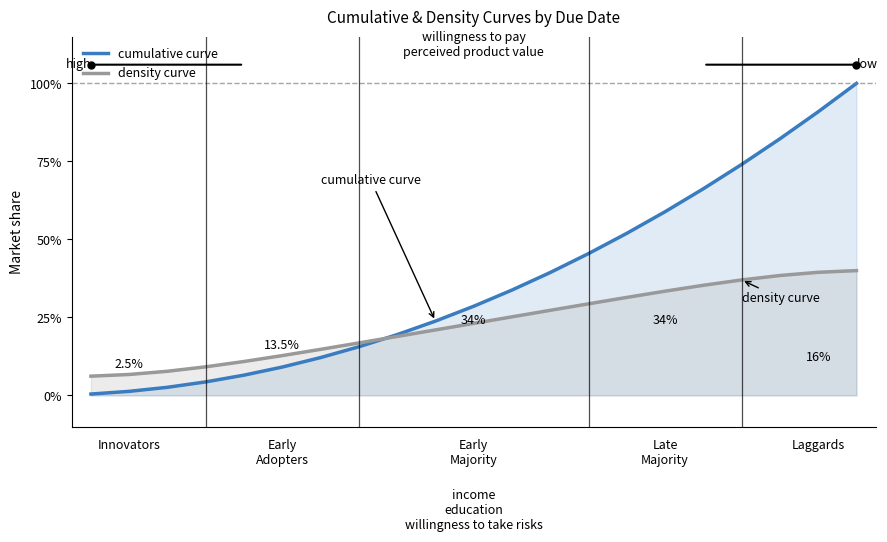

The value of density curve at 12 is 27.3. True or false?

True